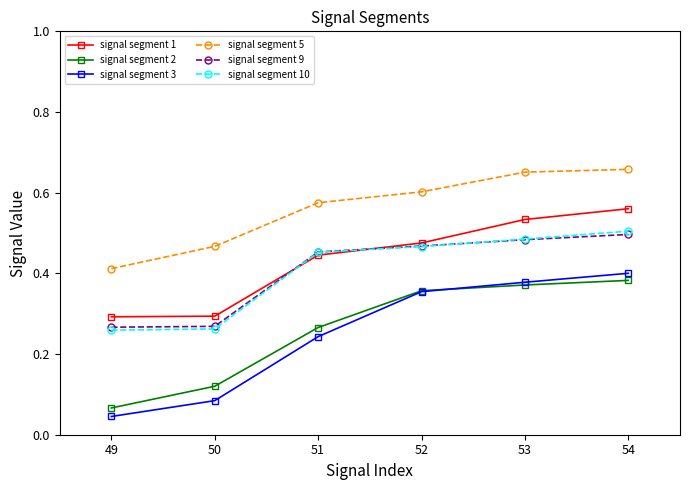

True or false: signal segment 5 and signal segment 3 intersect in this chart.

False